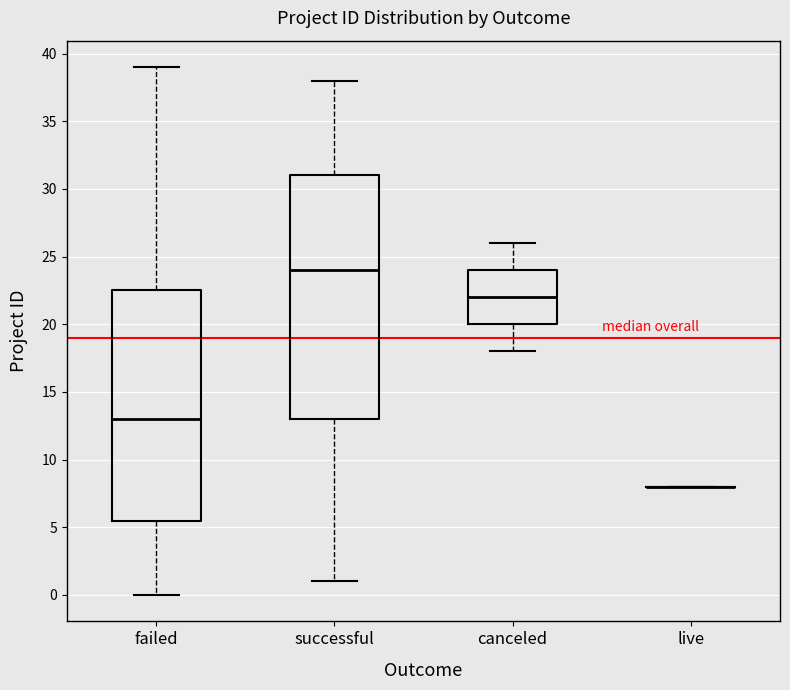

Reading left to right, transcribe this box plot: for each box, give where its median line is, the range the box spans, and where its two whiskers end, as read against the y-axis. The values are not printed on the chart, so give them approximately, as read against the axis.

failed: median 13.0, box 5.5 to 22.5, whiskers 0.0 to 39.0
successful: median 24.0, box 13.0 to 31.0, whiskers 1.0 to 38.0
canceled: median 22.0, box 20.0 to 24.0, whiskers 18.0 to 26.0
live: box collapsed to a line at 8.0, whiskers 8.0 to 8.0